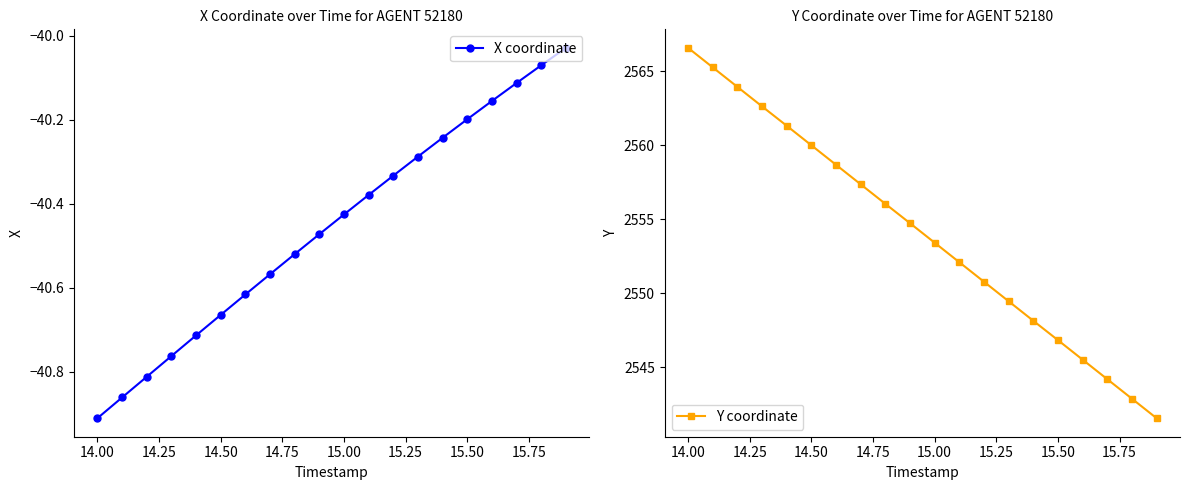

What is the greatest value displayed?

2566.6